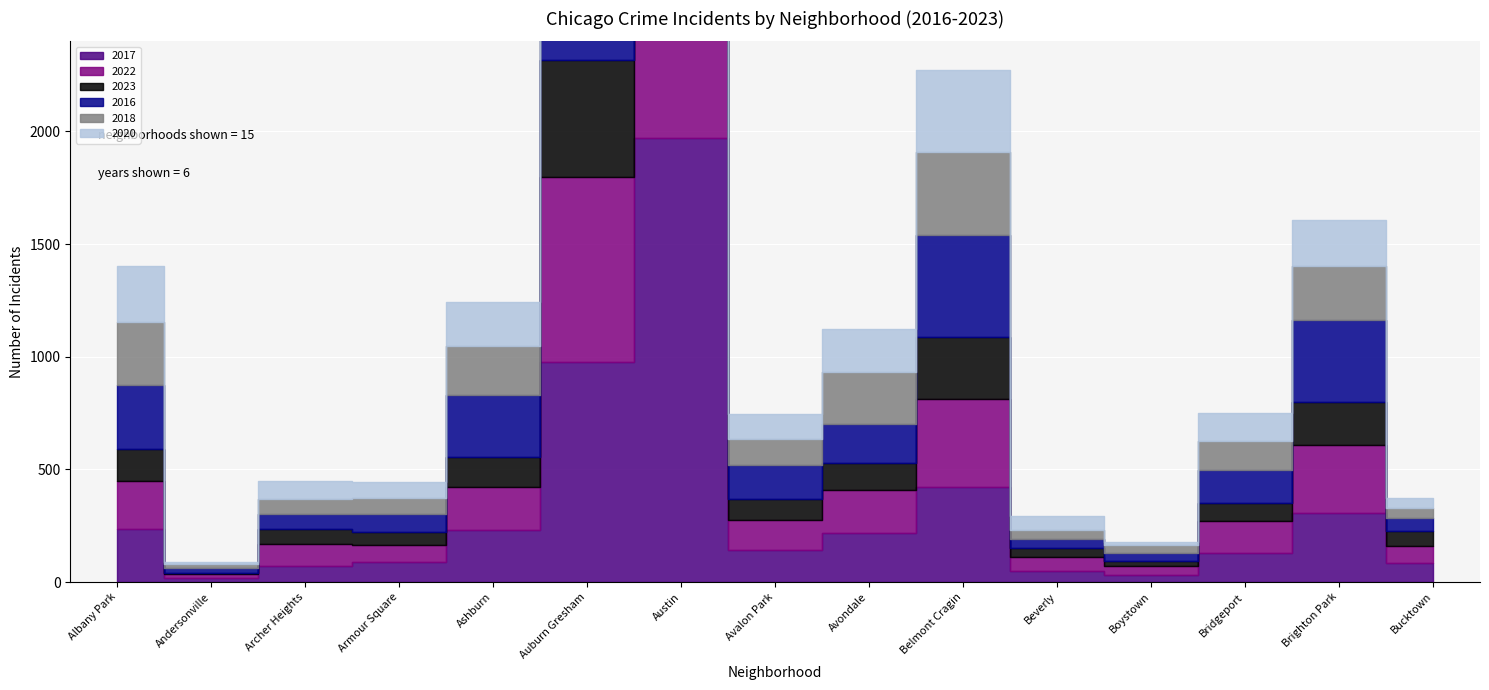

How many lines are shown in the chart?

6